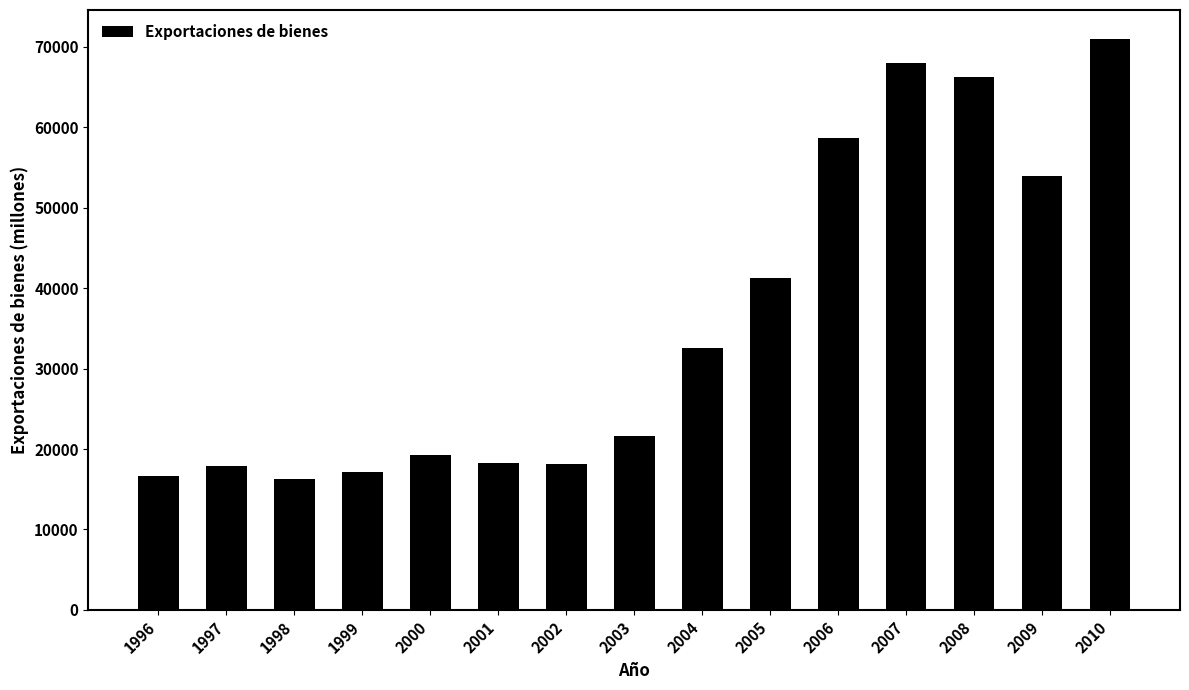

What is the sum of all values?

537039